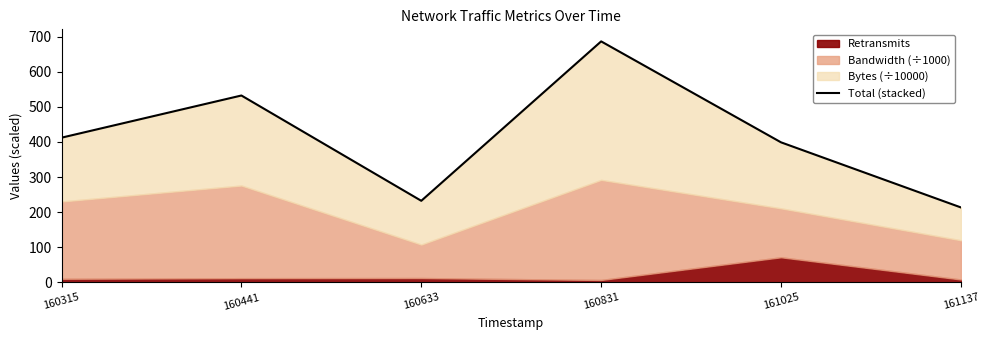

Which label corresponds to the smallest value in the chart?

161137